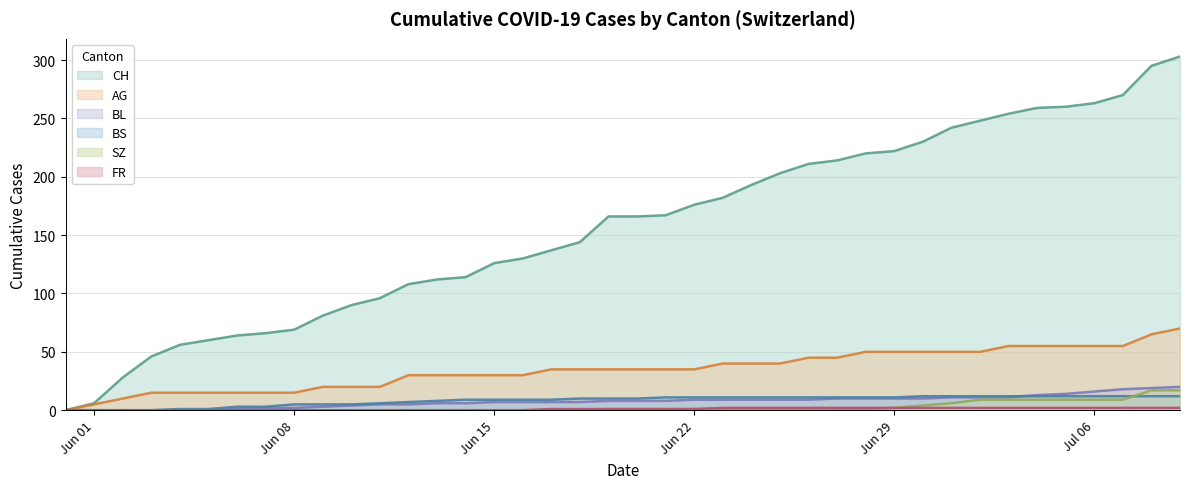

Which series has the largest total across all categories?

CH